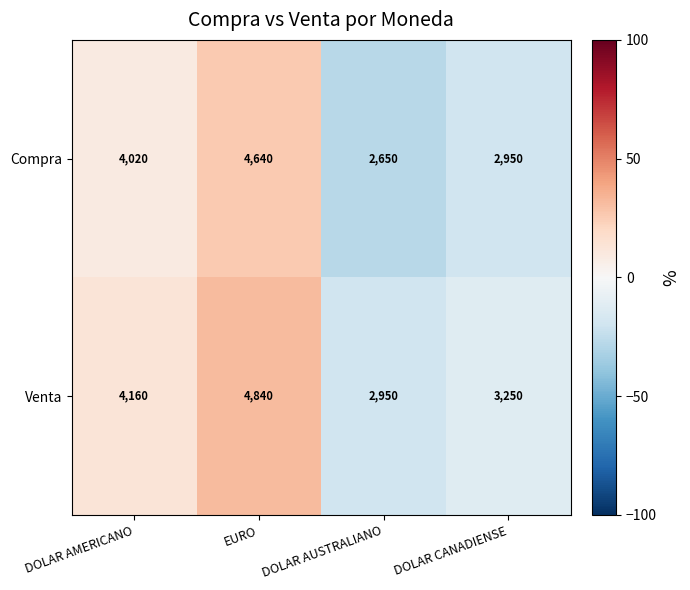

Reading left to right, extract all data points from this chart.

Compra: 4020	4640	2650	2950
Venta: 4160	4840	2950	3250